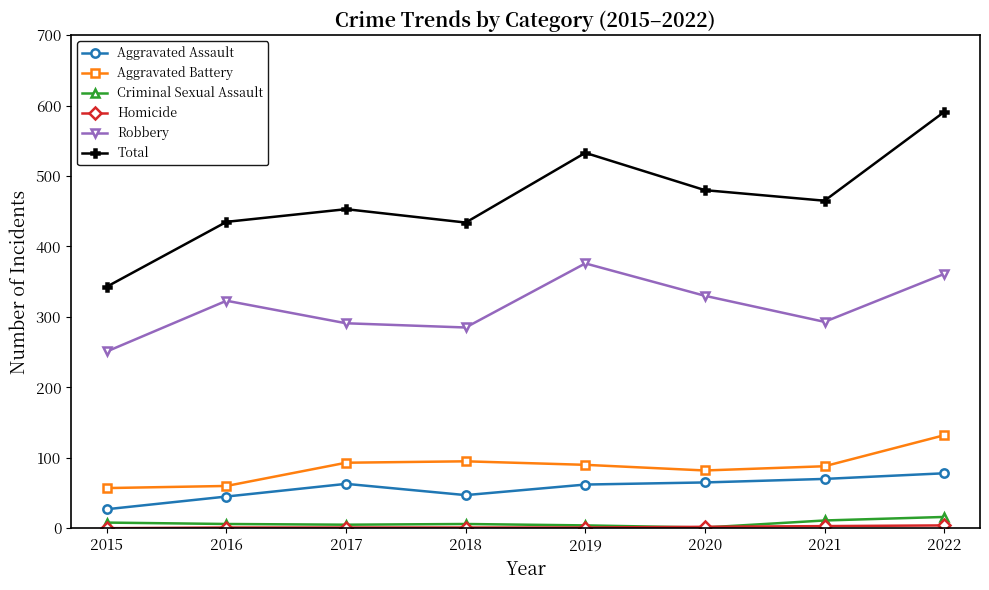

The value of Aggravated Battery at 2016 is 60. True or false?

True